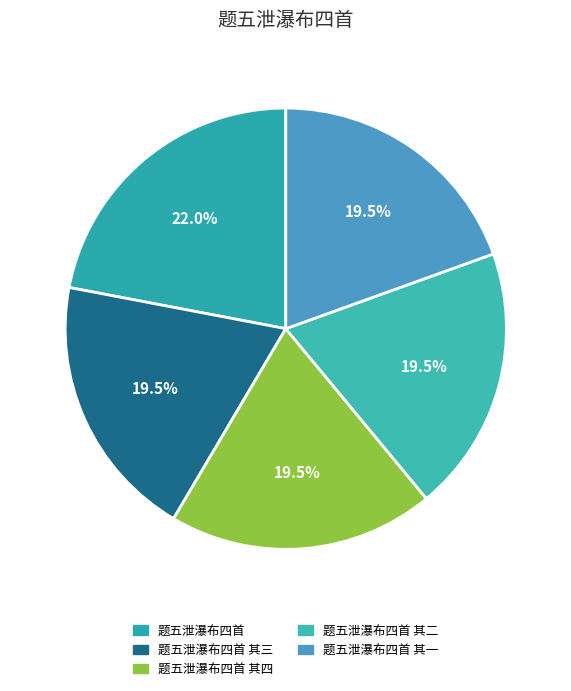

What is the change in value from 题五泄瀑布四首 to 题五泄瀑布四首 其二?

-128571